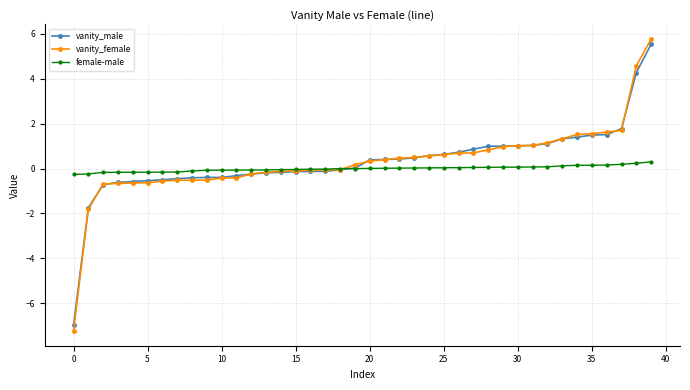

What is the lowest value of the vanity_male series?

-7.0